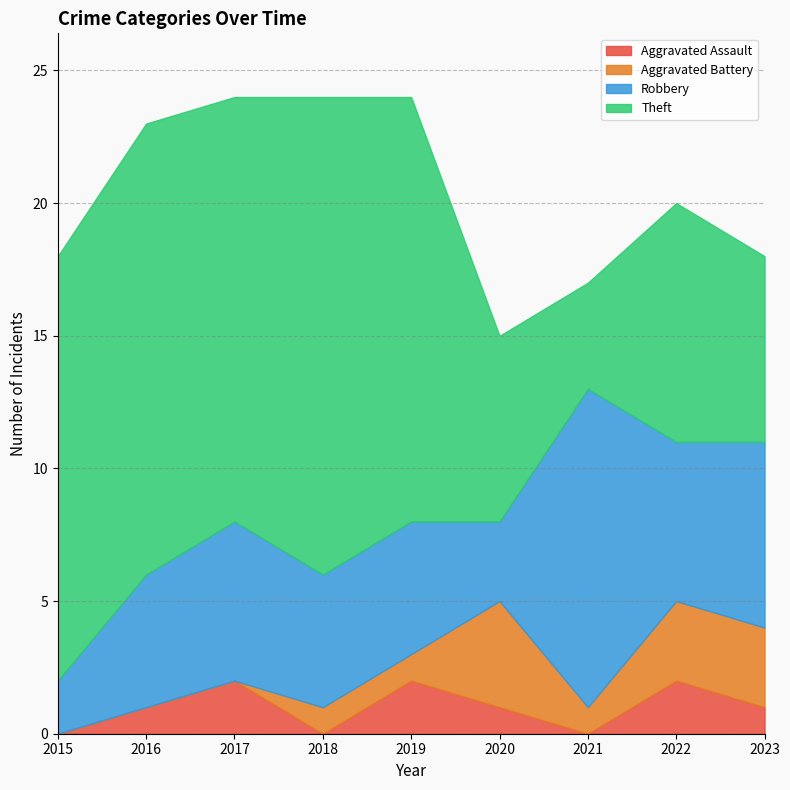

Reading left to right, what are all the values shown in this chart?

Aggravated Assault: 2015=0	2016=1	2017=2	2018=0	2019=2	2020=1	2021=0	2022=2	2023=1
Aggravated Battery: 2015=0	2016=0	2017=0	2018=1	2019=1	2020=4	2021=1	2022=3	2023=3
Robbery: 2015=2	2016=5	2017=6	2018=5	2019=5	2020=3	2021=12	2022=6	2023=7
Theft: 2015=16	2016=17	2017=16	2018=18	2019=16	2020=7	2021=4	2022=9	2023=7